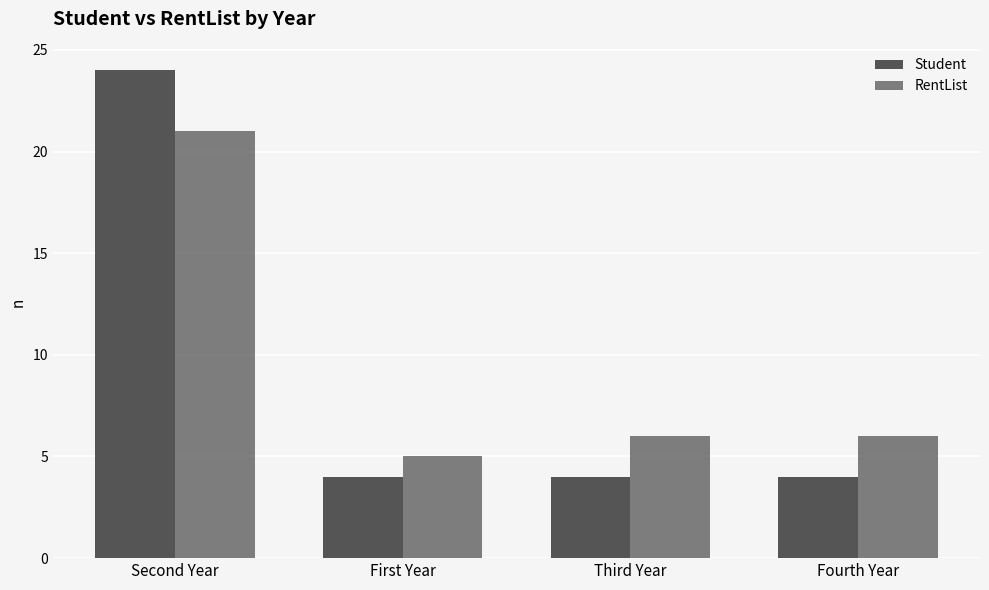

Which series changed the most between First Year and Fourth Year?

RentList